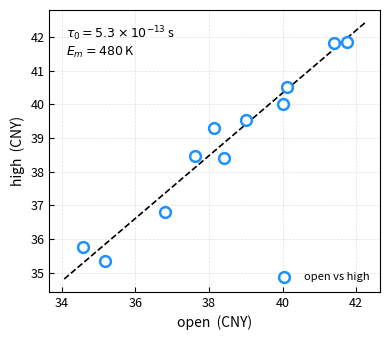

What is the range of X values (max minus min)?

7.2